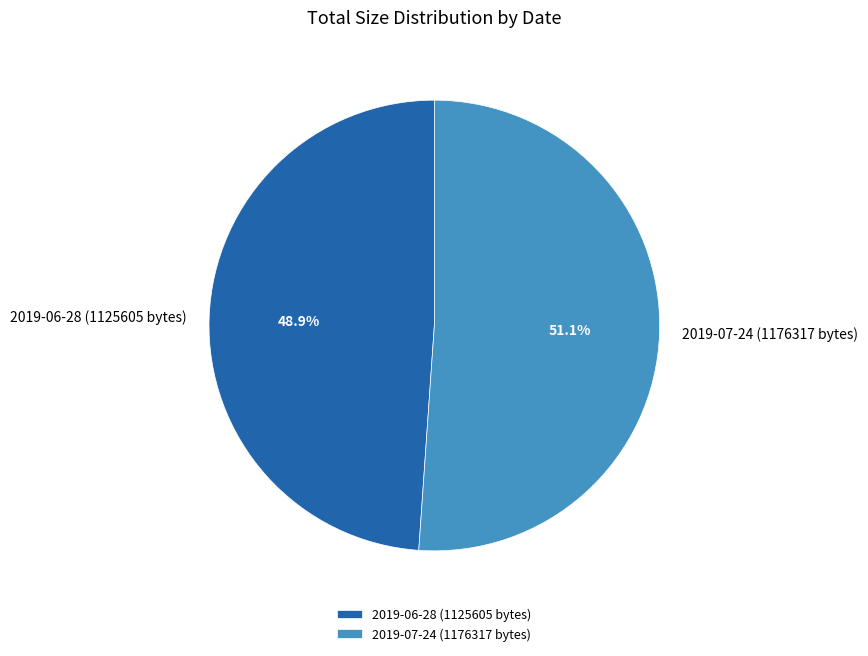

To the nearest percent, what is the average slice percentage?

50%